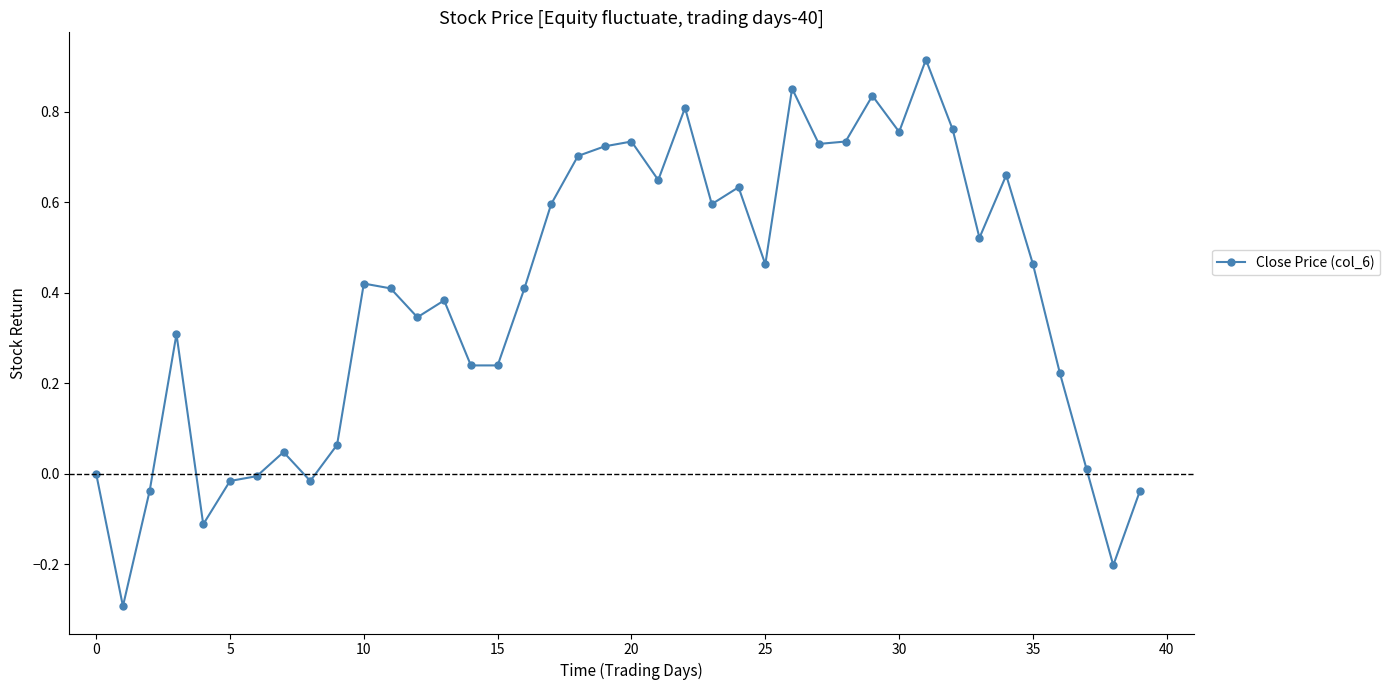

What is the difference between the maximum and minimum values?

1.2